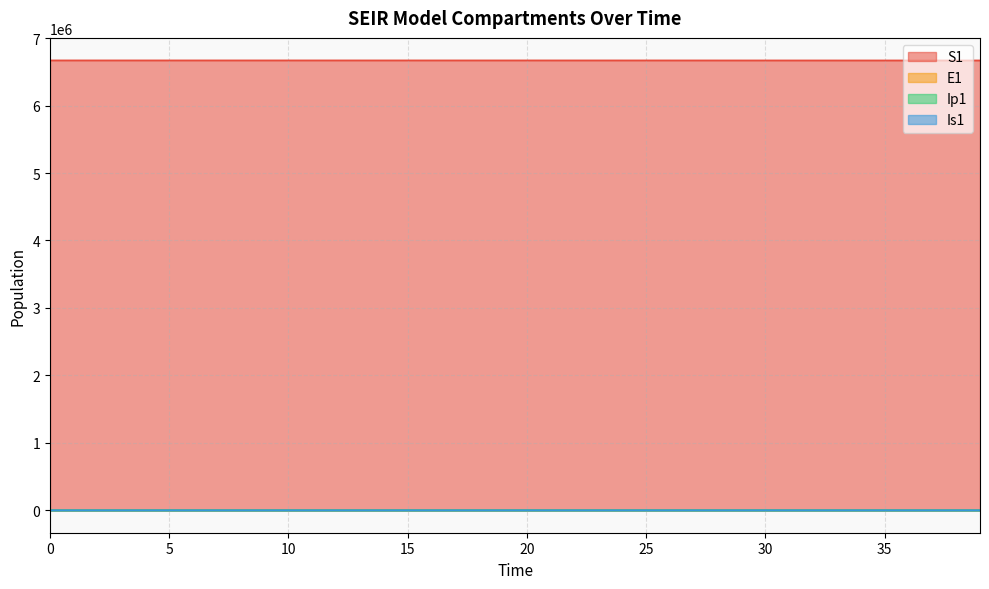

True or false: E1 and S1 intersect in this chart.

False